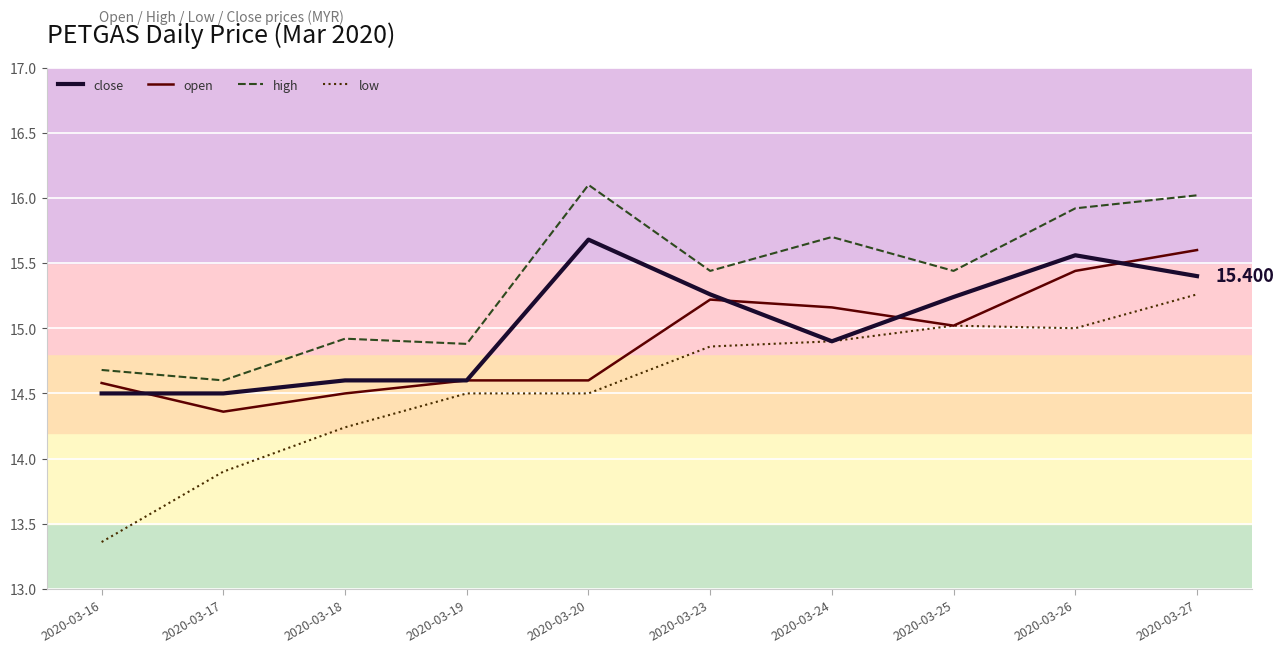

True or false: open and high cross at least once.

False